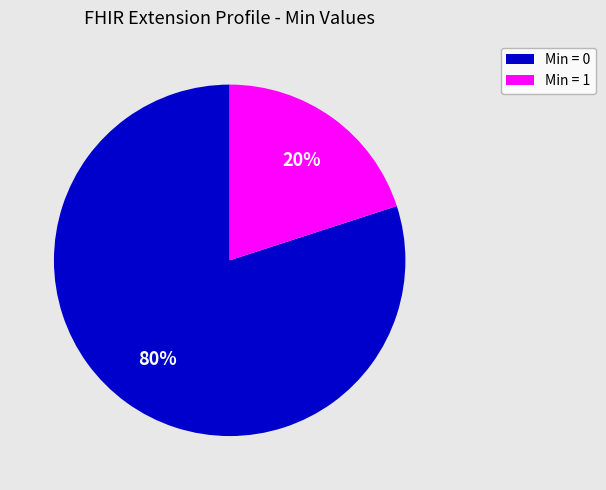

How many segments does this pie chart have?

2